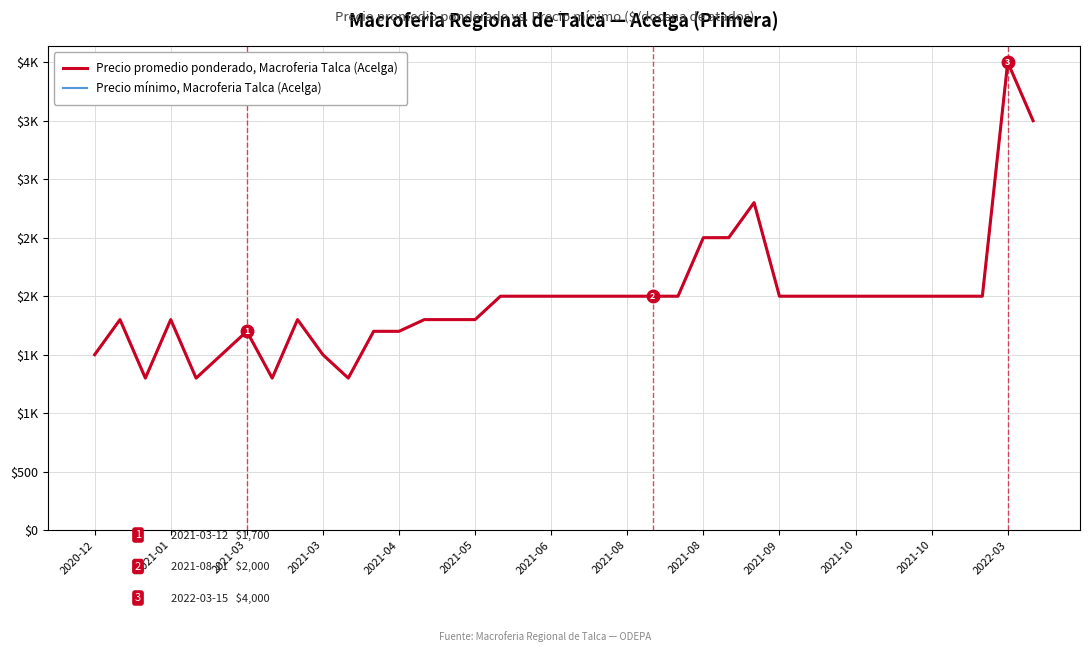

True or false: Precio mínimo, Macroferia Talca (Acelga) and Precio promedio ponderado, Macroferia Talca (Acelga) cross at least once.

False